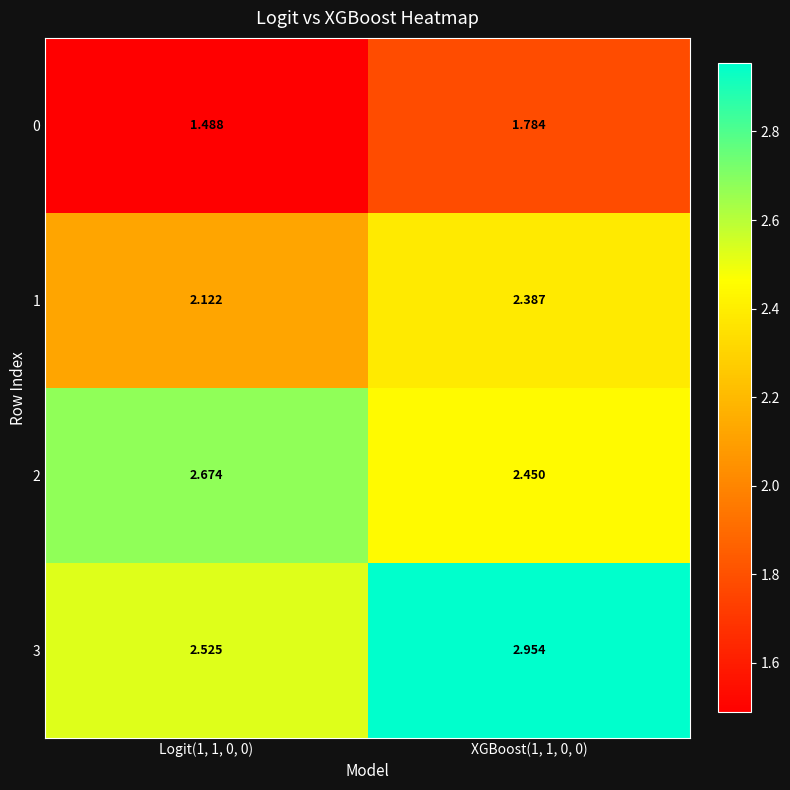

Is the value of 3 at XGBoost(1, 1, 0, 0) greater than the value of 1 at XGBoost(1, 1, 0, 0)?

Yes